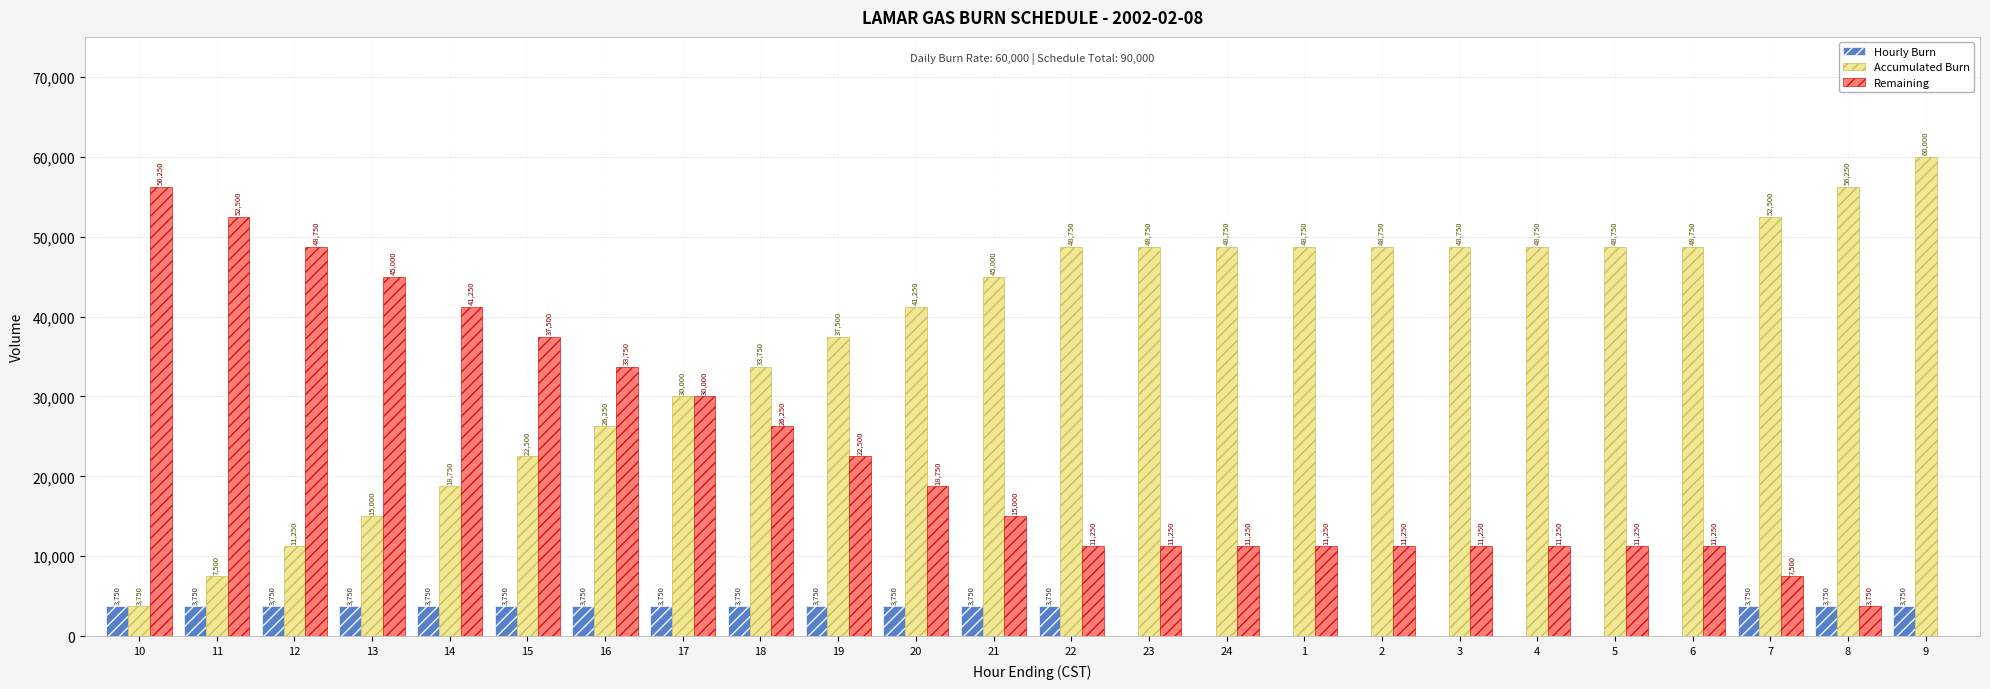

Is the value of Remaining at 21 greater than the value of Accumulated Burn at 11?

Yes